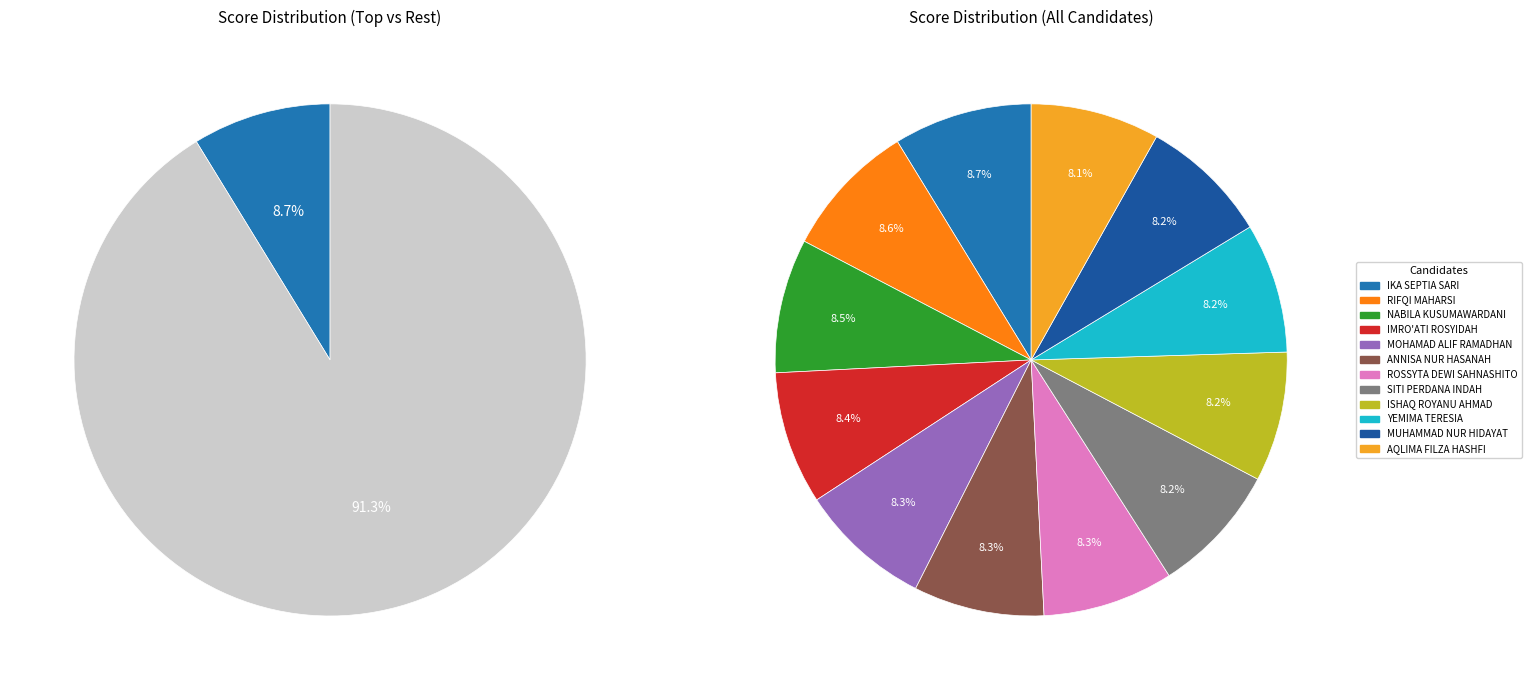

How many segments does this pie chart have?

12